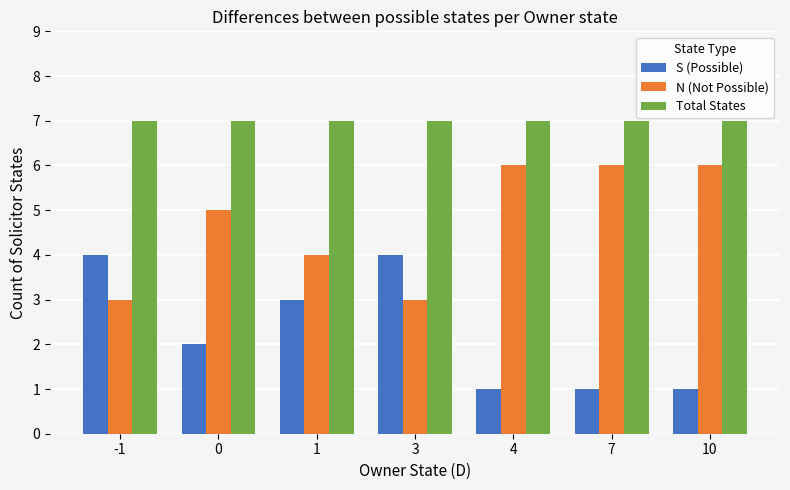

What are all the series names shown in the legend?

S (Possible), N (Not Possible), Total States